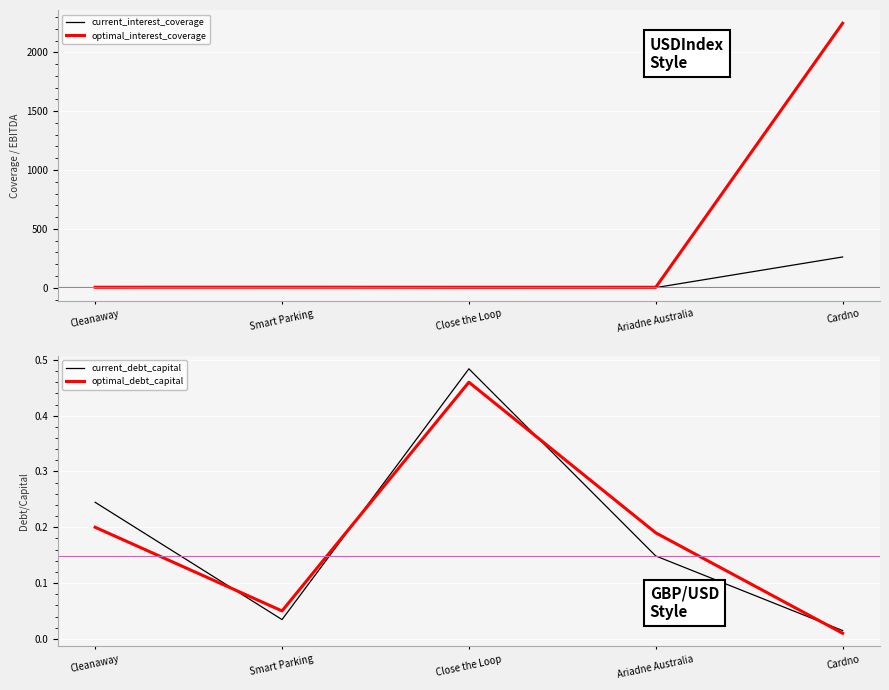

Reading left to right, list all the values displayed in this chart.

current_interest_coverage: Cleanaway=2.7	Smart Parking=6.7	Close the Loop=1.5	Ariadne Australia=1.8	Cardno=261.9
optimal_interest_coverage: Cleanaway=4.7	Smart Parking=4.9	Close the Loop=4.5	Ariadne Australia=4.6	Cardno=2246.8
current_debt_capital: Cleanaway=0.2	Smart Parking=0.0	Close the Loop=0.5	Ariadne Australia=0.1	Cardno=0.0
optimal_debt_capital: Cleanaway=0.2	Smart Parking=0.1	Close the Loop=0.5	Ariadne Australia=0.2	Cardno=0.0